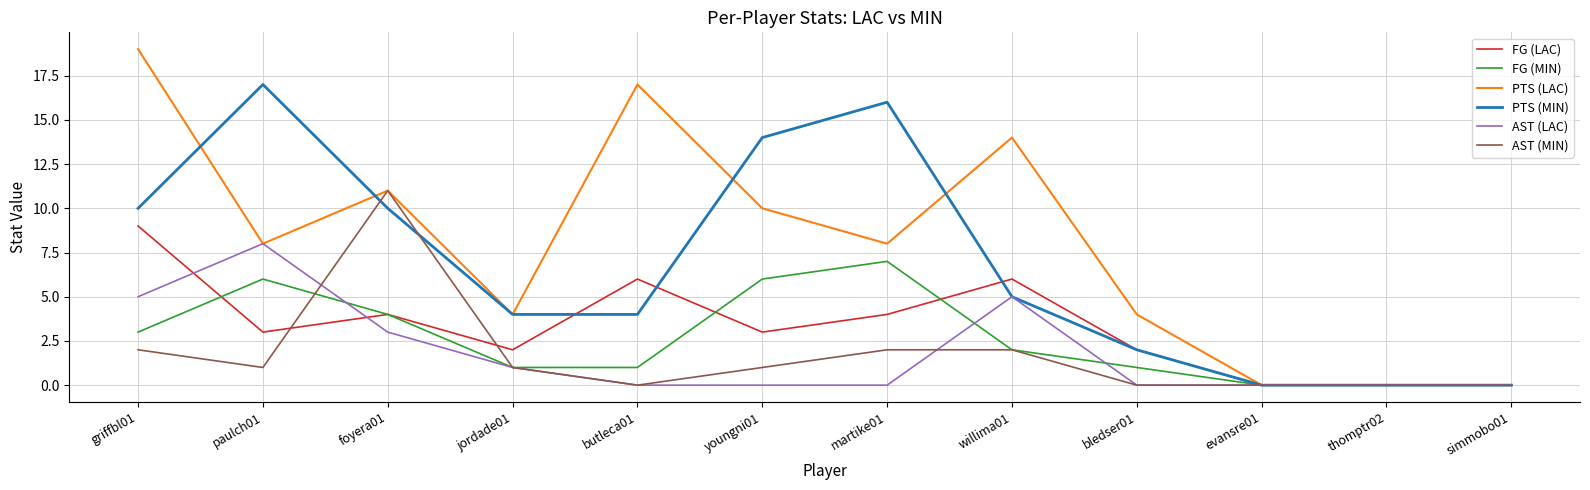

What is the total value across all series at bledser01?

9